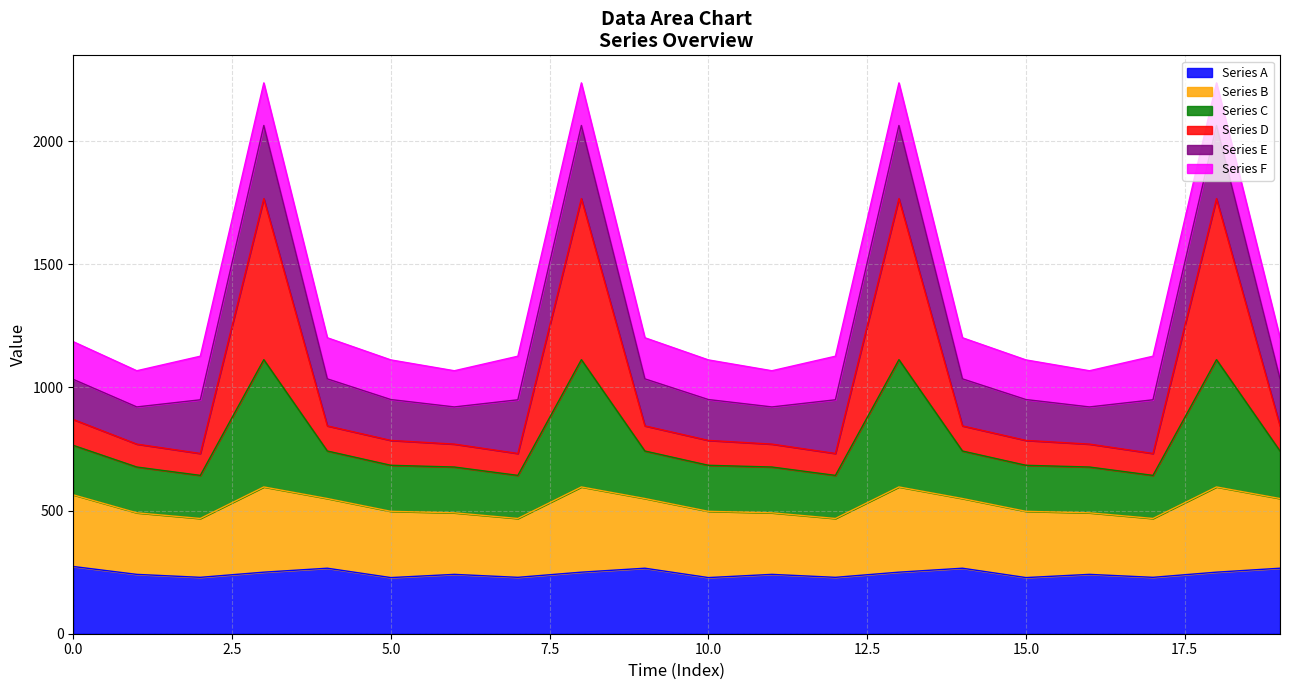

How many data points does each series have?

20